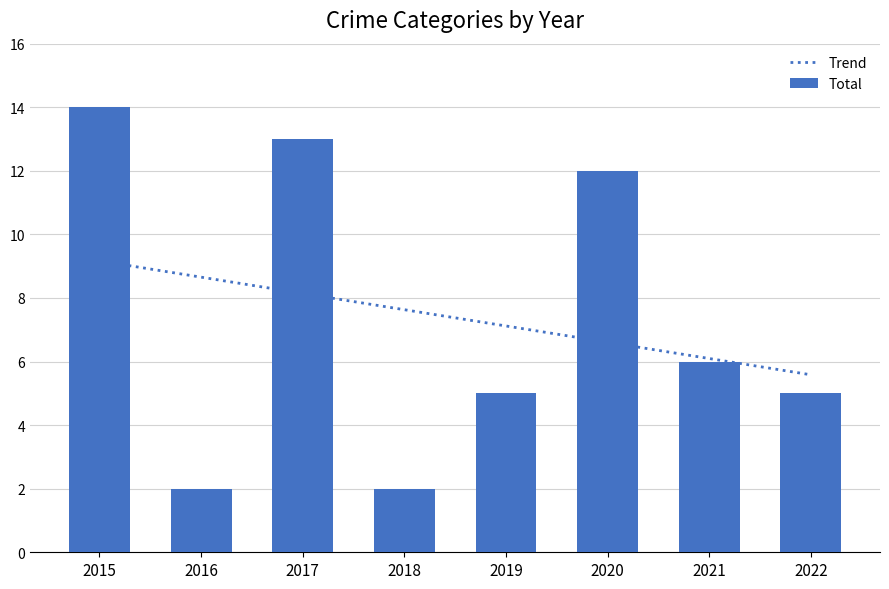

The Total series shows 2 at 2021. True or false?

False